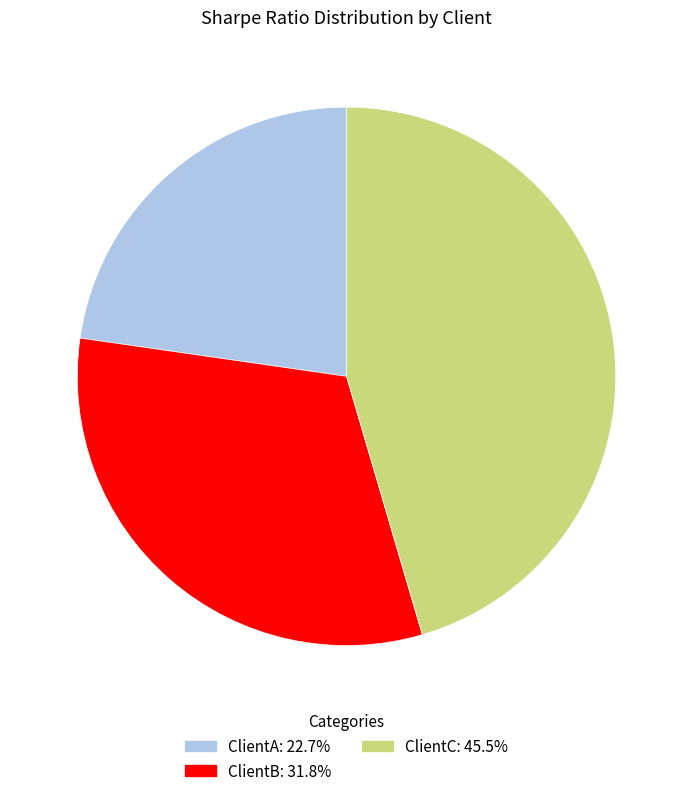

Combined, do ClientB and ClientC account for over 50%?

Yes